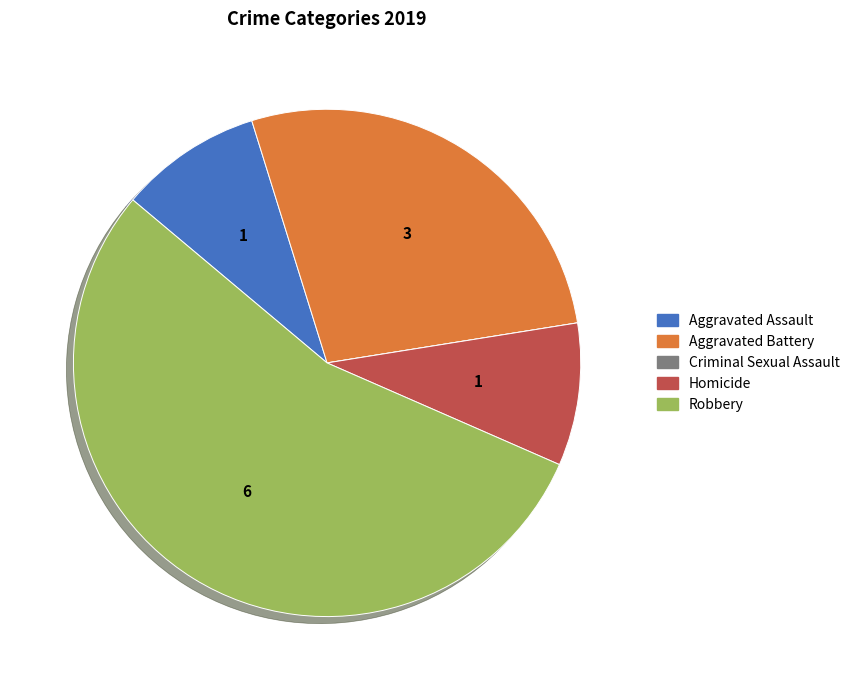

True or false: Aggravated Battery accounts for 27% of the total.

True